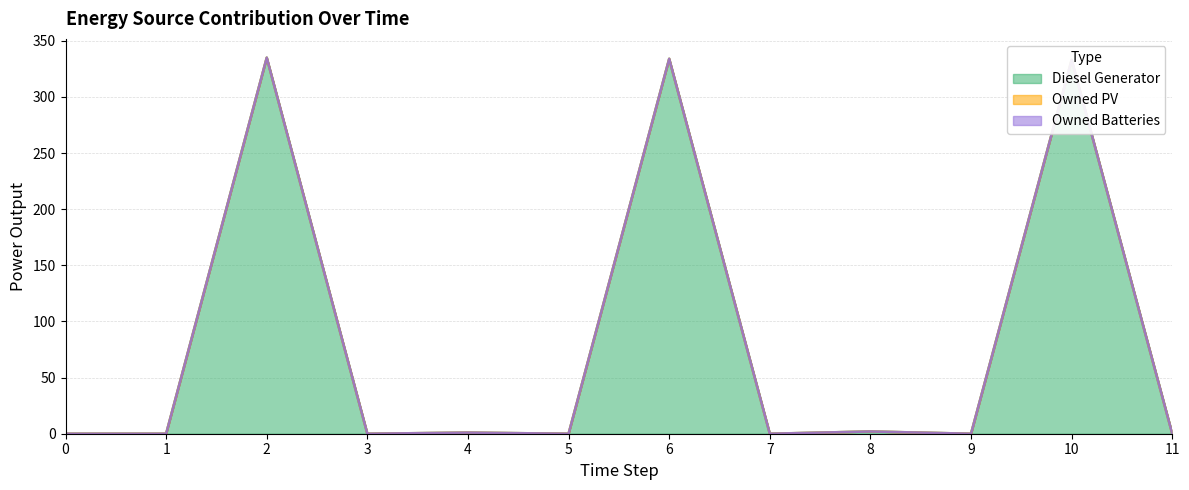

What is the maximum value shown in the chart?

335.0